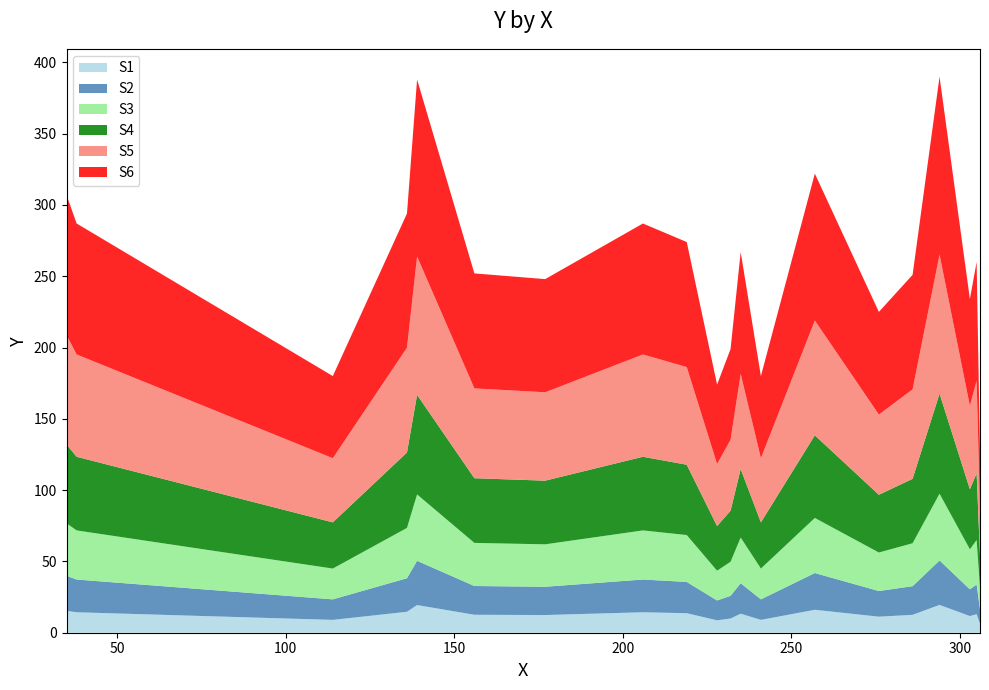

Reading left to right, transcribe all the data shown in this chart.

307	287	180	294	388	252	248	287	274	174	199	267	180	322	225	251	390	234	260	127